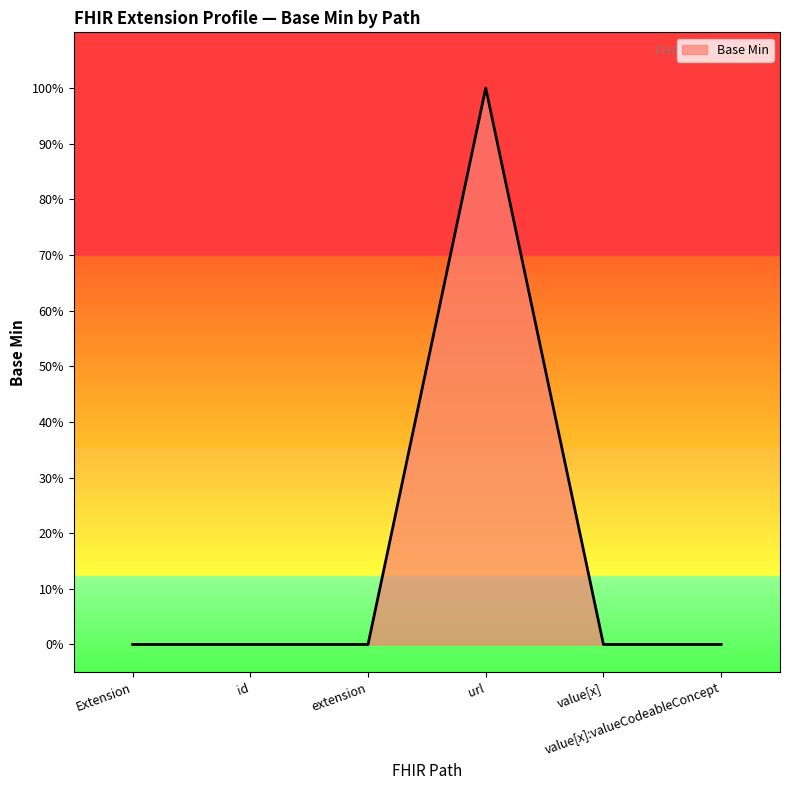

Is this an area chart (filled region under the line)?

Yes